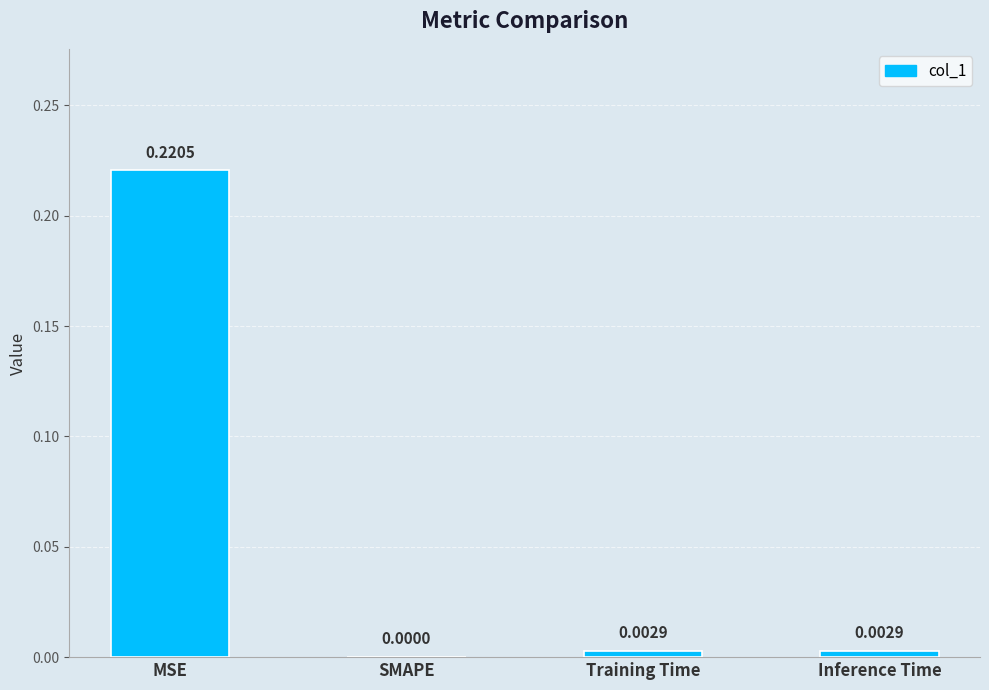

Which label corresponds to the largest value in the chart?

MSE